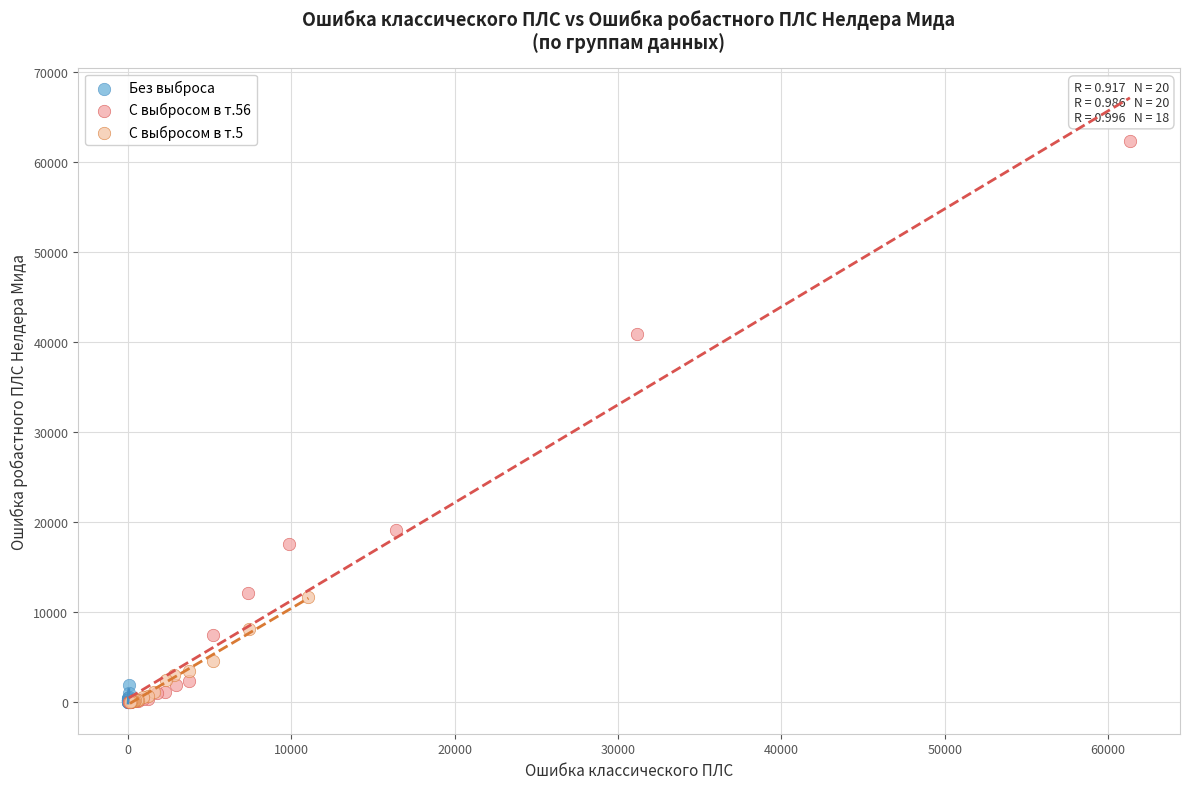

Which series reaches the maximum Y coordinate?

С выбросом в т.56